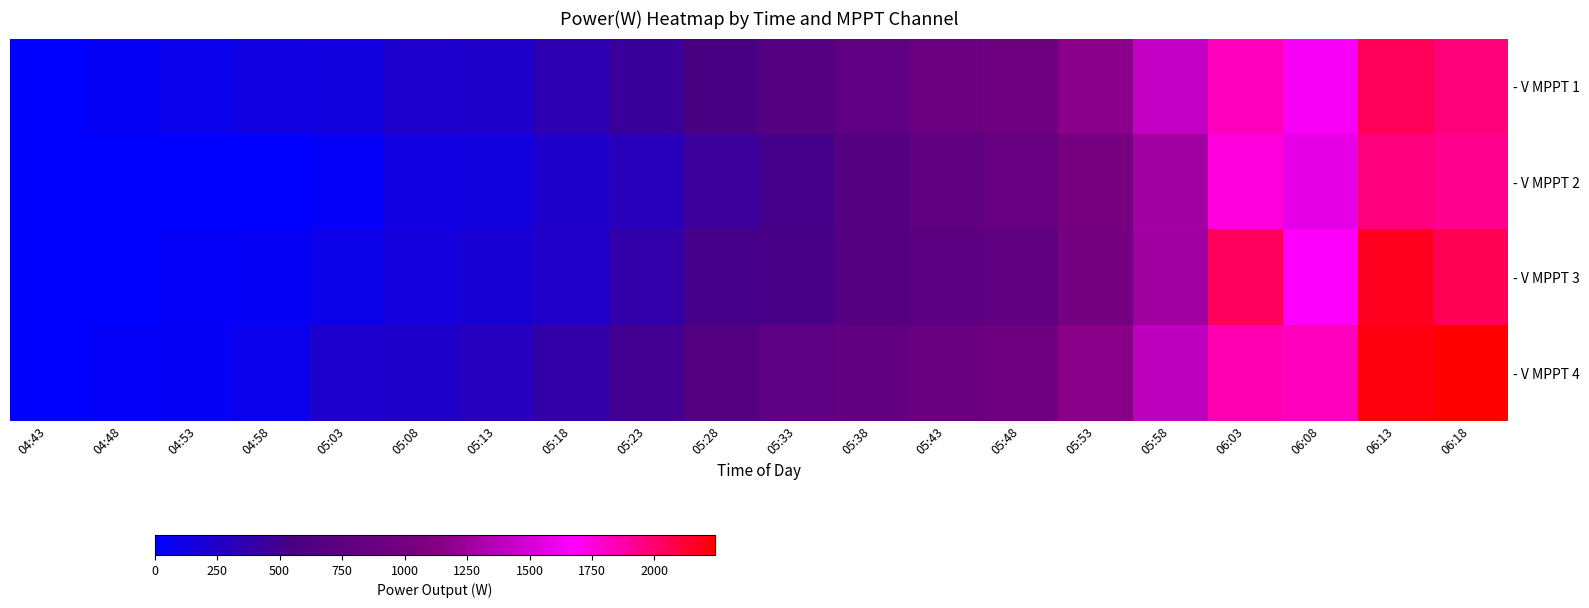

At how many categories does at least one series exceed 2004?

3